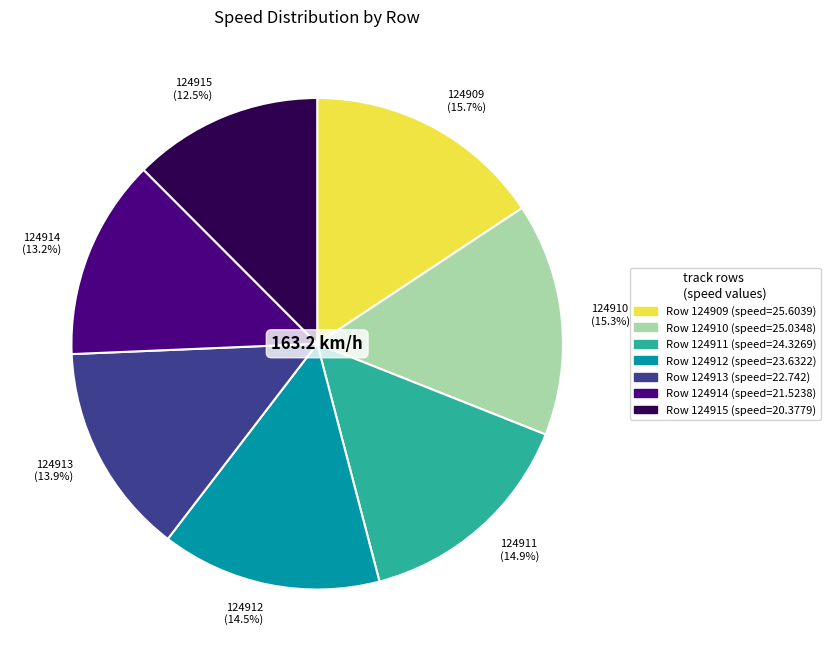

Which category has the smallest portion of the pie?

124915